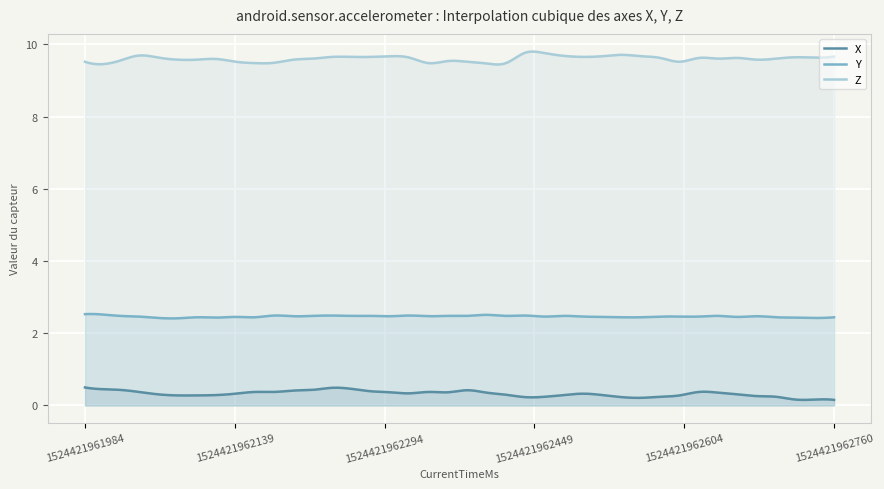

Which series has the widest spread of values?

X